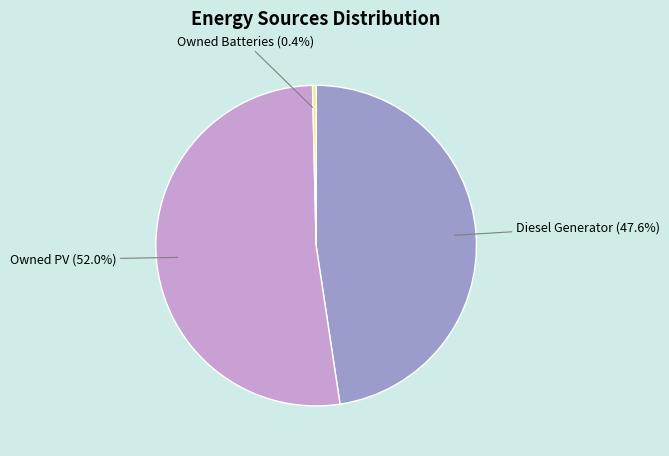

Which slice is the smallest?

Owned Batteries